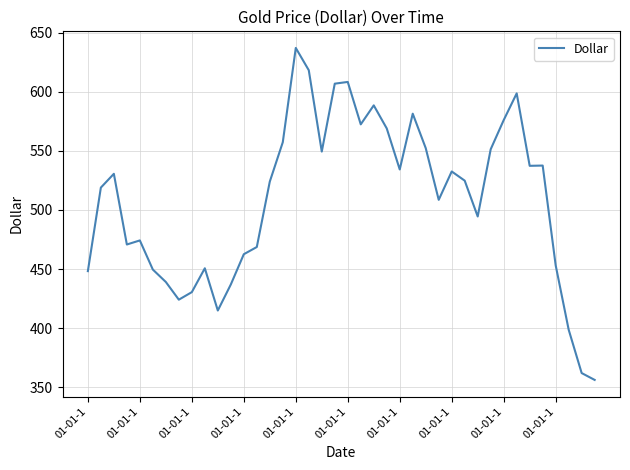

What is the maximum value shown in the chart?

637.3